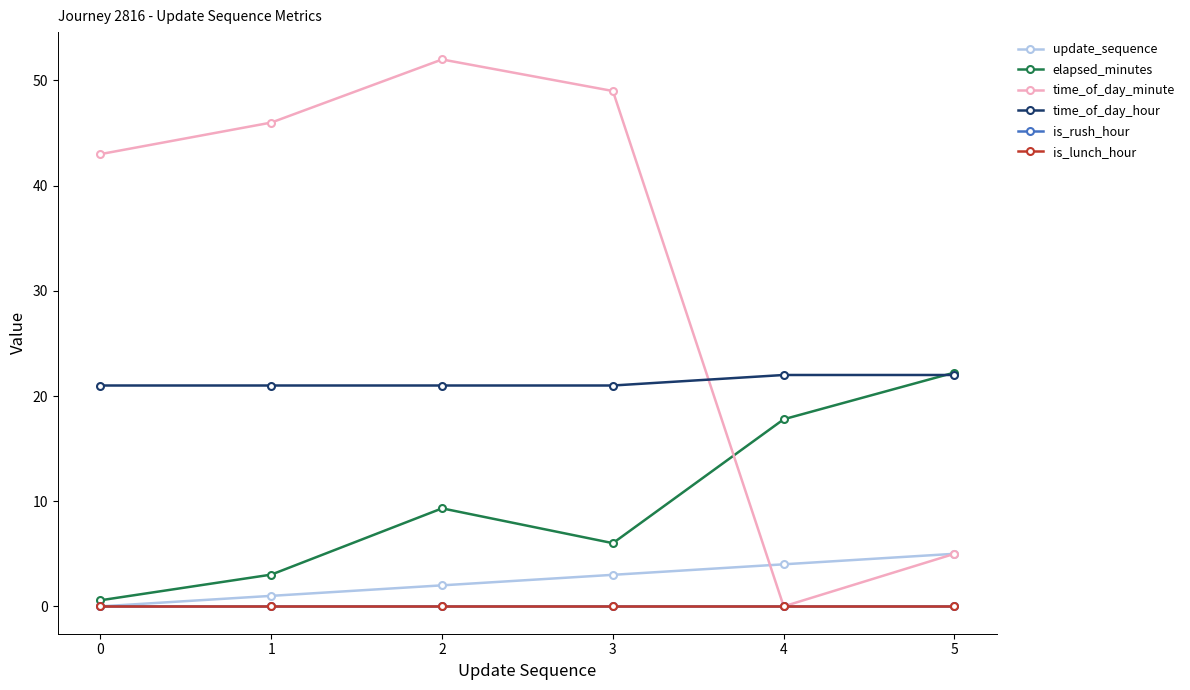

True or false: update_sequence has a value of 1.1 at 2.

False